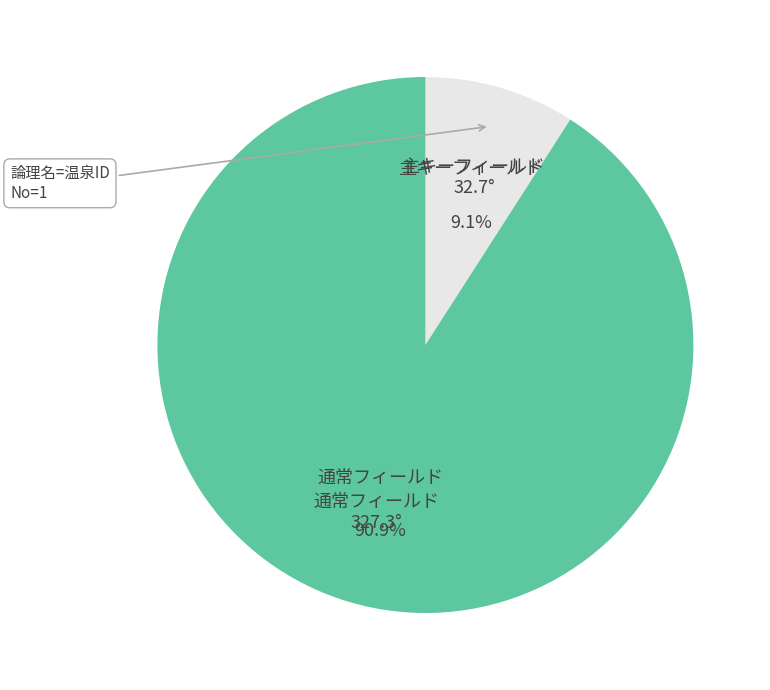

Is there any slice that represents more than half of the pie?

Yes